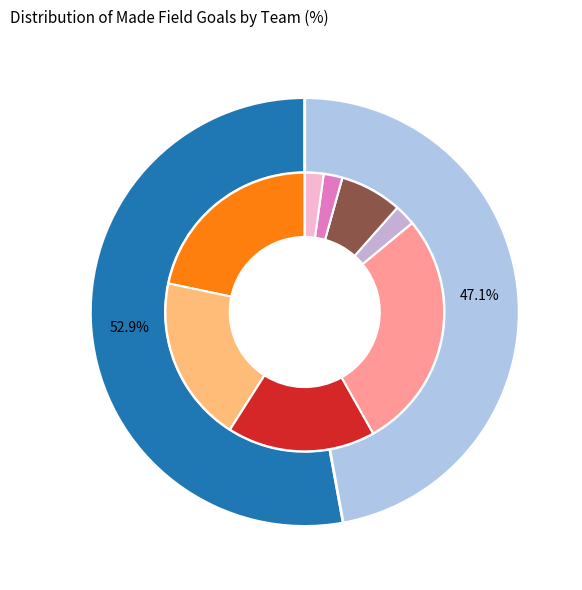

True or false: Team.OKLAHOMA_CITY_THUNDER accounts for 53% of the total.

True